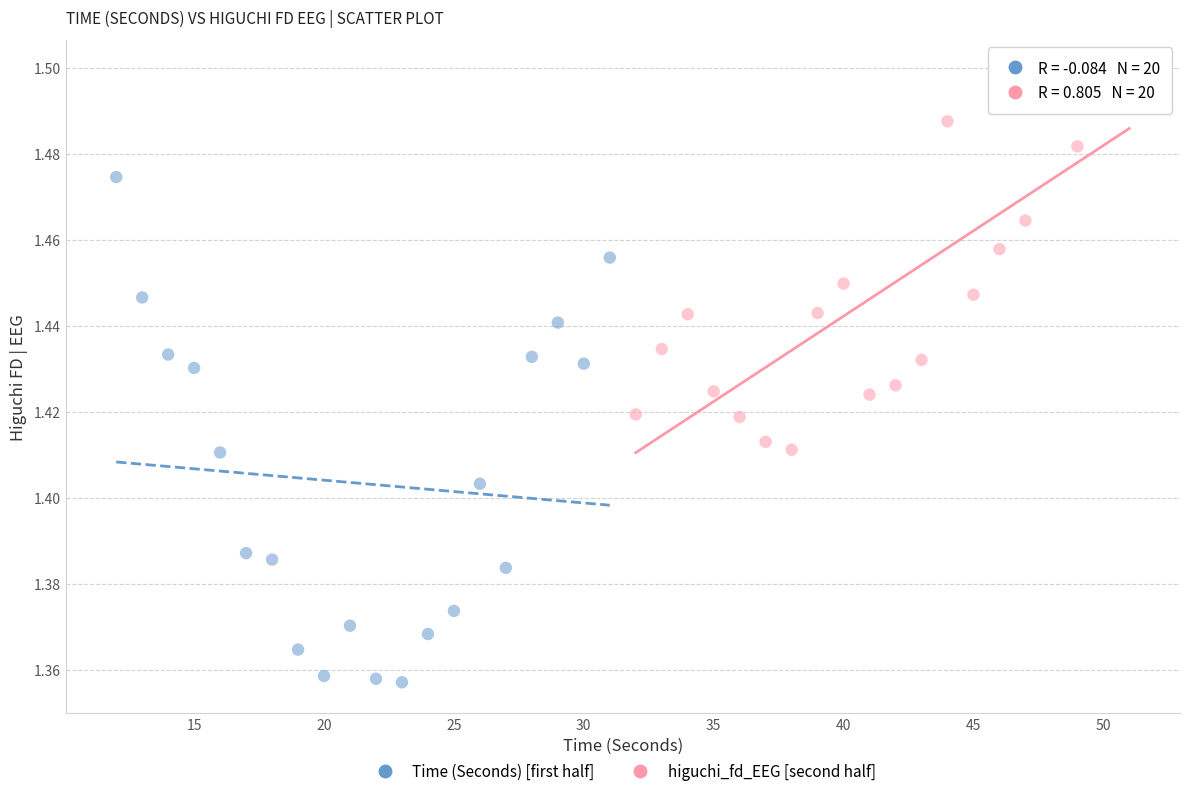

Which series reaches the maximum Y coordinate?

higuchi_fd_EEG [second half]